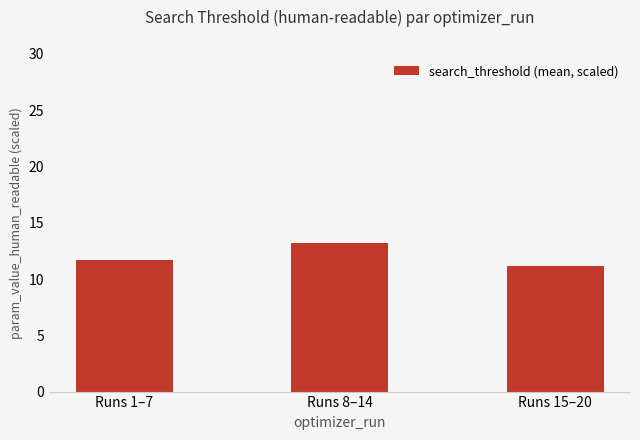

What is the maximum value shown in the chart?

13.2